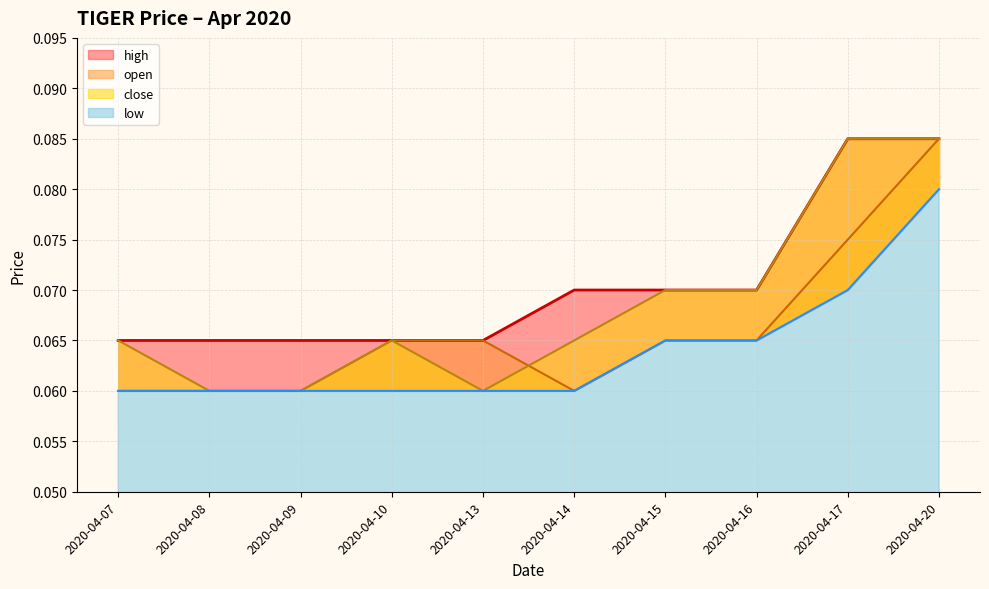

What is the average value of the open series?

0.1